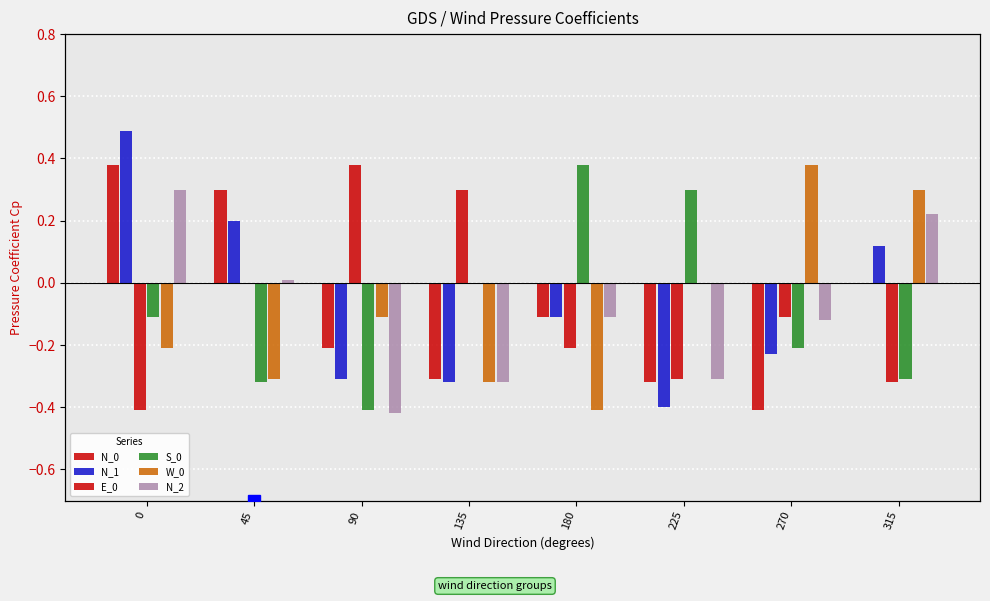

The value of S_0 at 135 is 0.4. True or false?

False